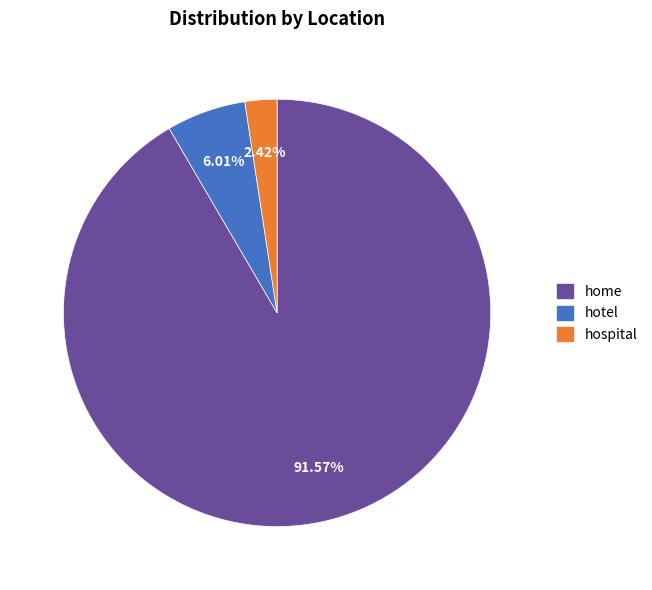

Is there a majority slice in this chart?

Yes